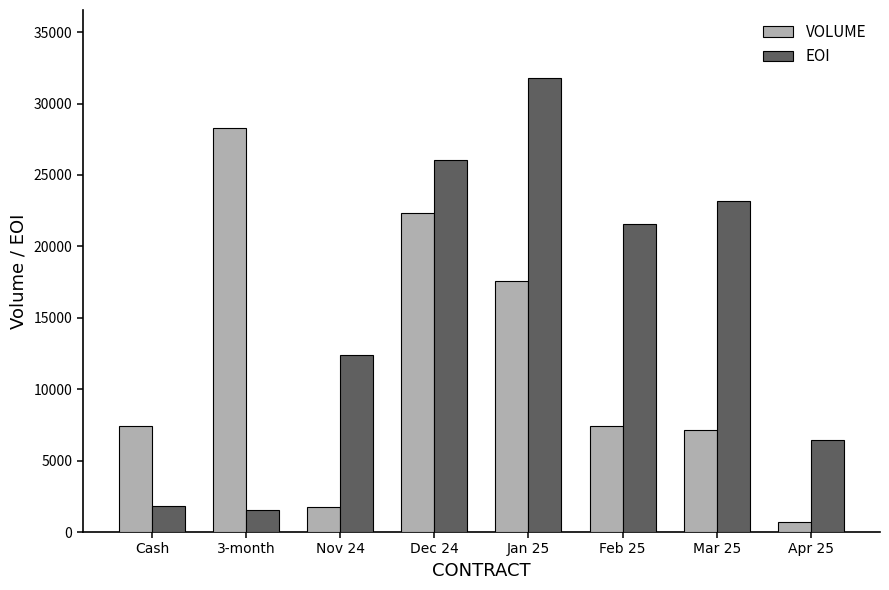

At how many categories does at least one series exceed 21098?

5